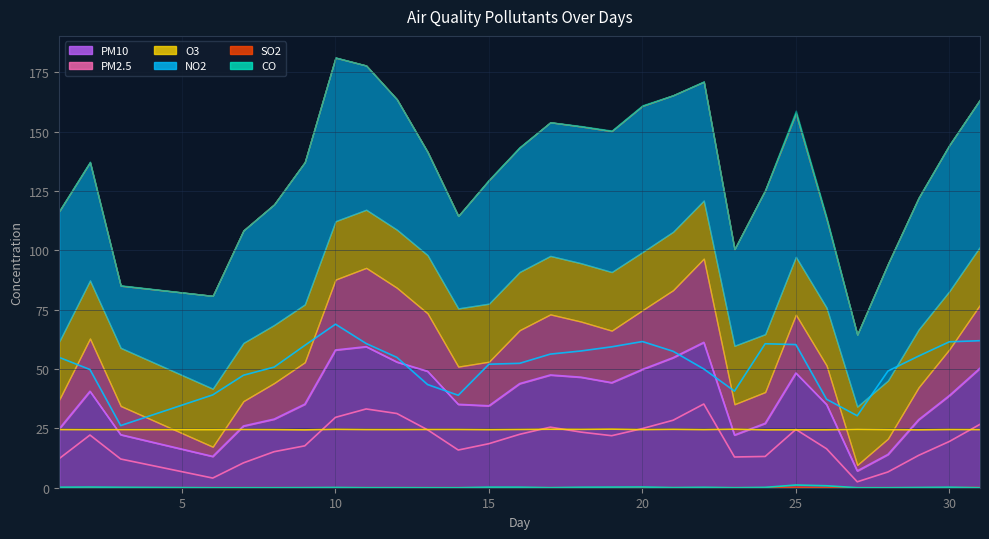

What are all the series names shown in the legend?

NO2, PM10, PM2.5, O3, CO, SO2